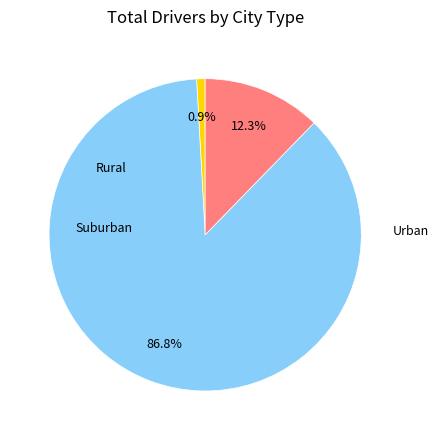

Does any single category account for the majority?

Yes